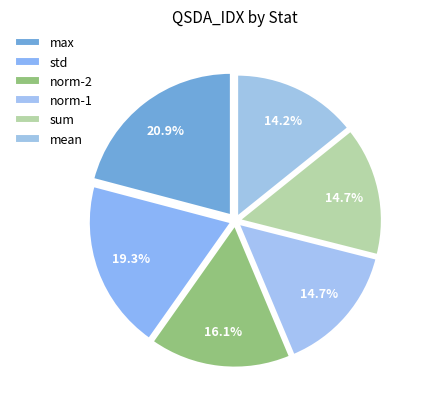

The mean slice represents 20% of the pie. True or false?

False